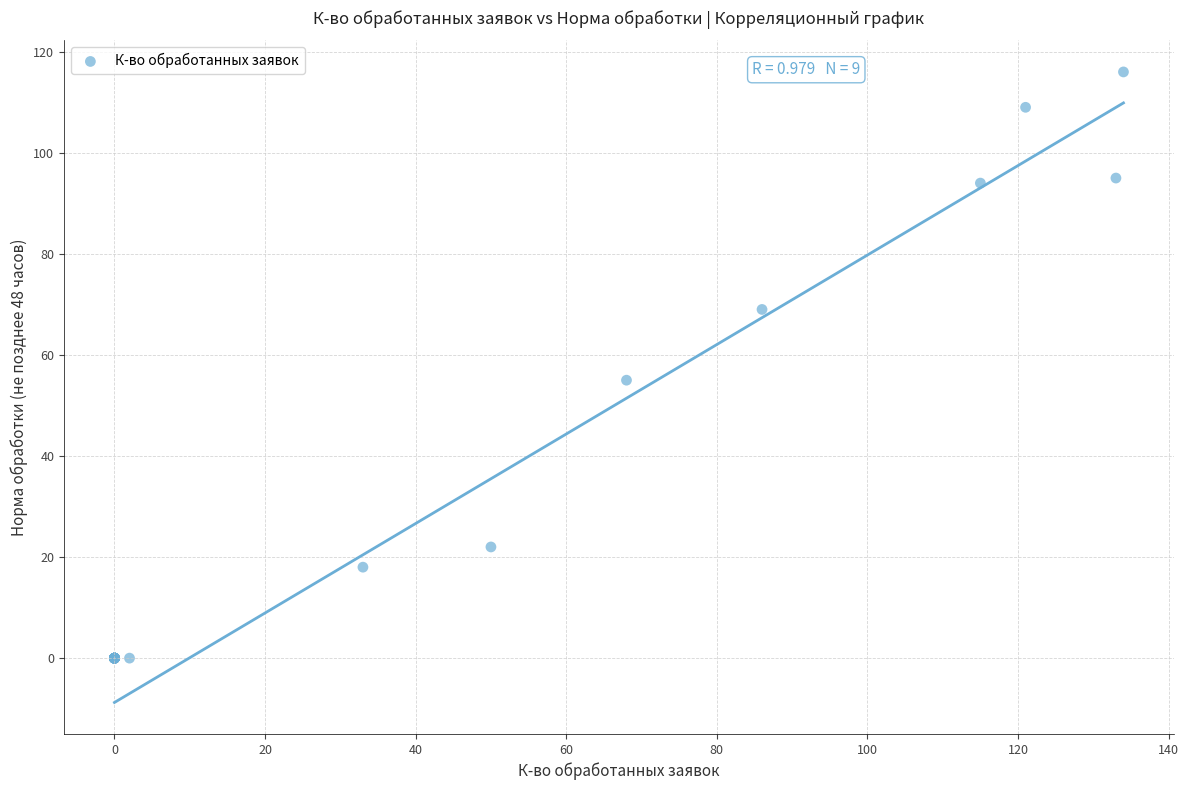

What Y value in the scatter plot is closest to 58?

55